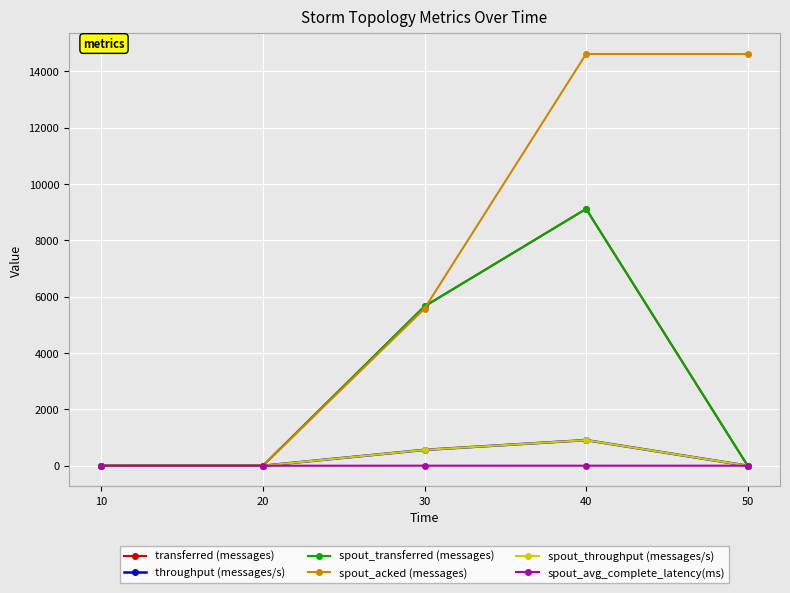

How many spout_acked (messages) values are between 0 and 14620?

5